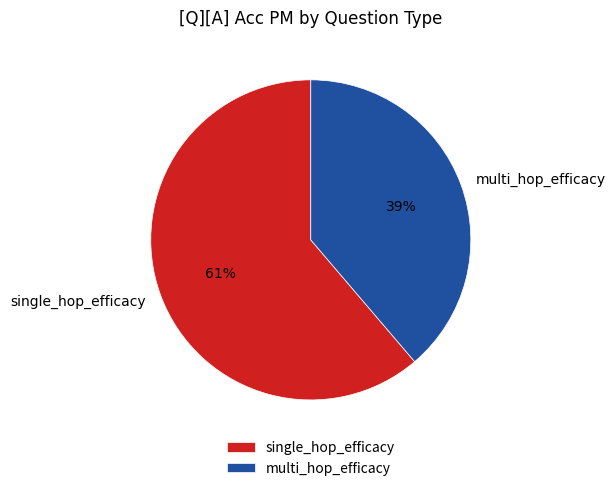

Which has a higher value, multi_hop_efficacy or single_hop_efficacy?

single_hop_efficacy